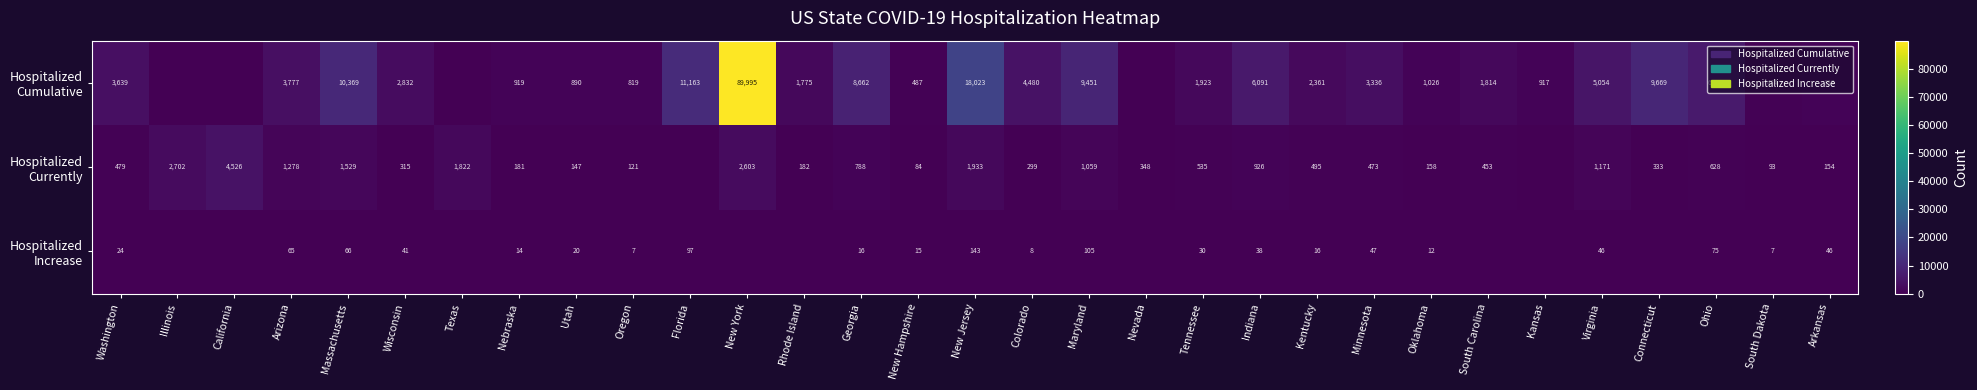

What is the difference between the highest and lowest values at Minnesota?

3289